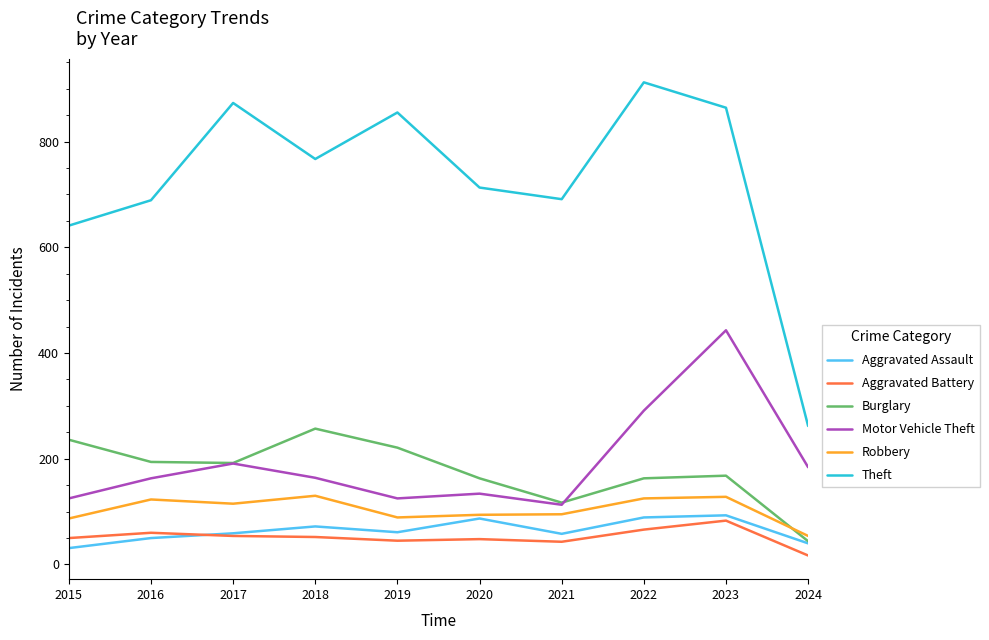

At which category is the sum across all series the highest?

2023